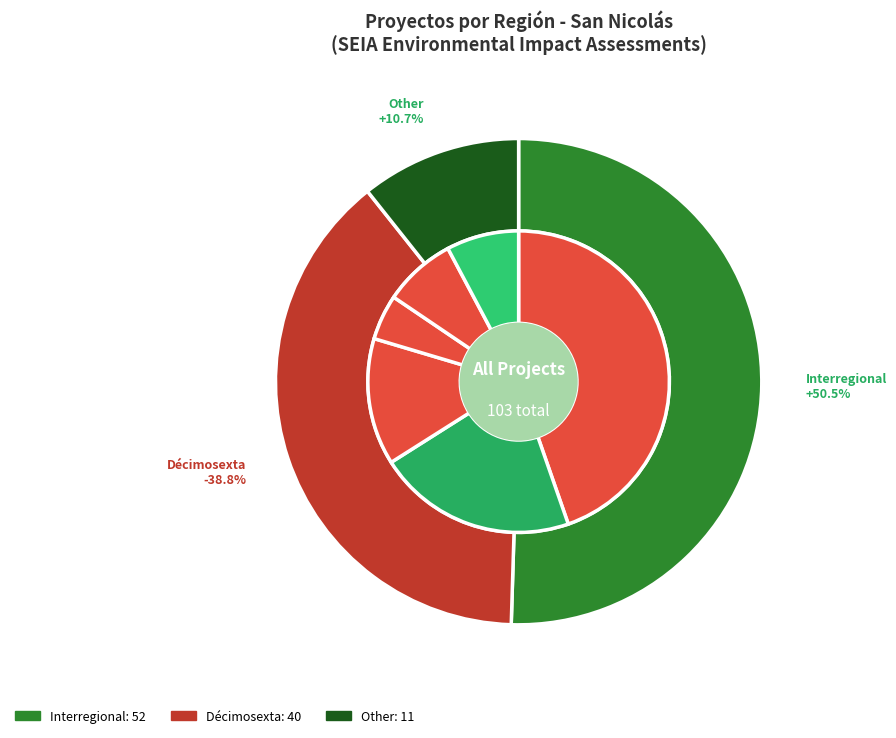

Rank the categories by value from lowest to highest.

Other, Décimosexta, Interregional